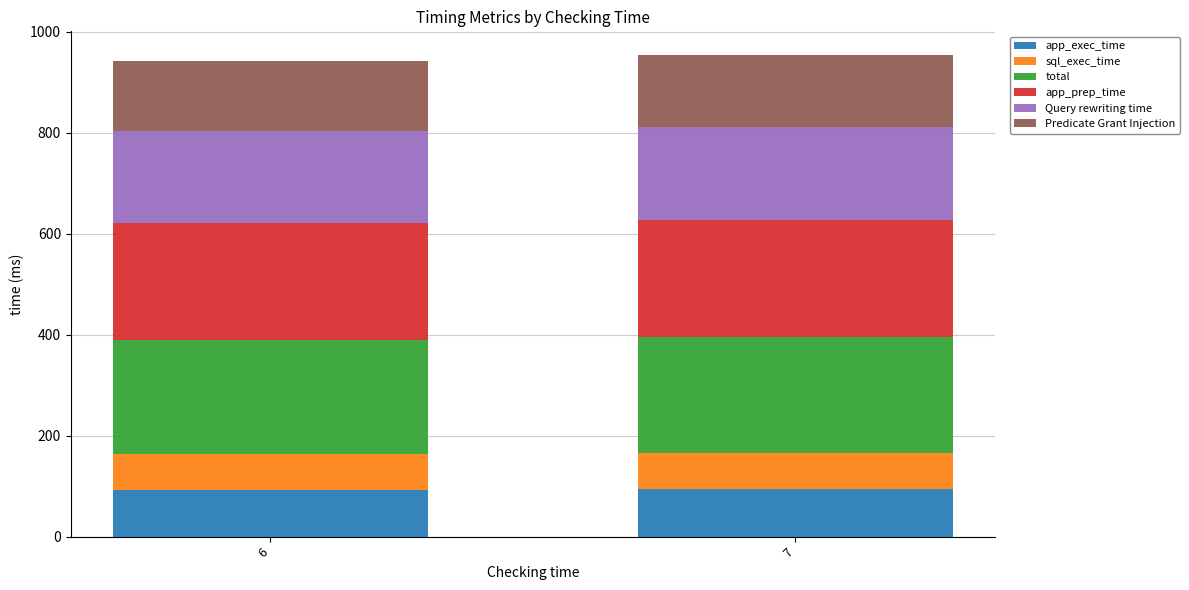

The value of app_exec_time at 7 is 95.1. True or false?

True